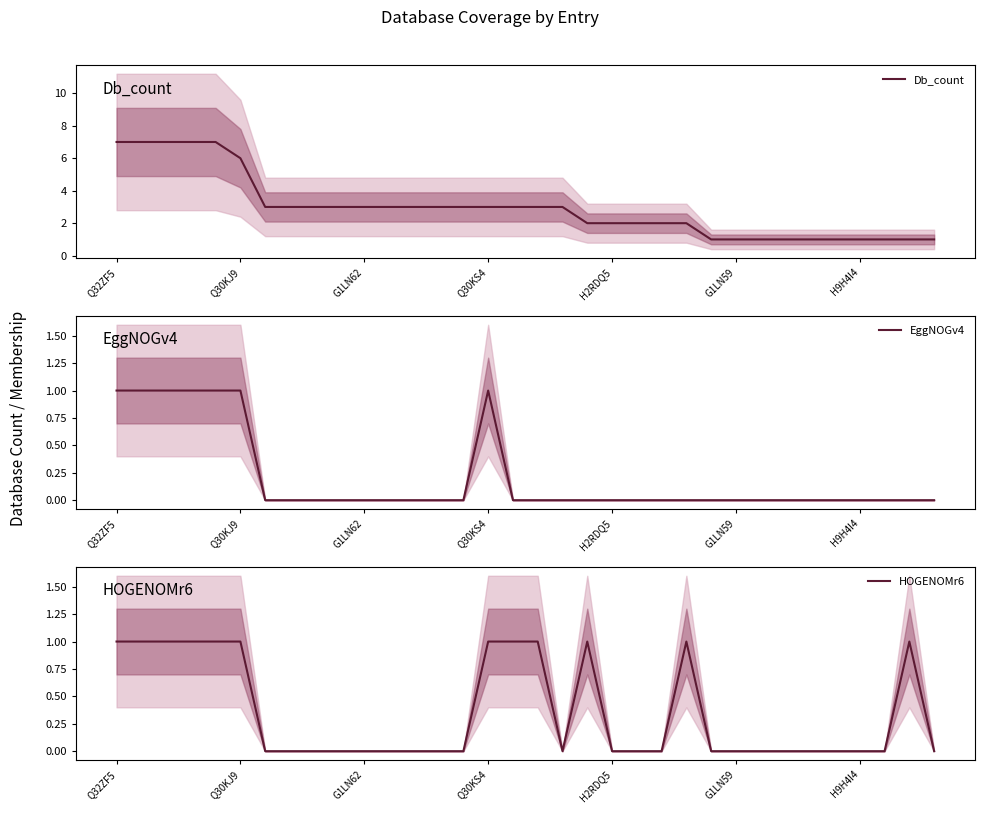

True or false: HOGENOMr6 and Db_count cross at least once.

False